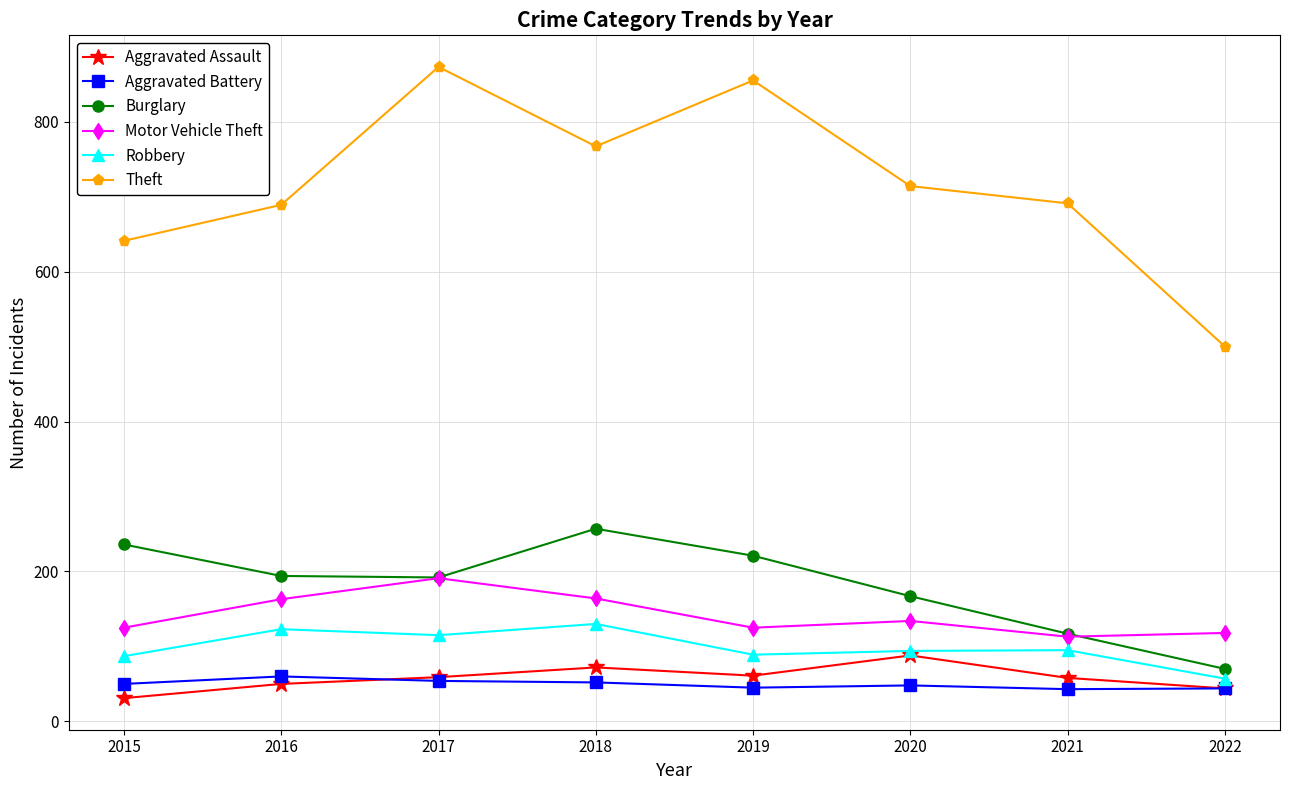

True or false: Motor Vehicle Theft and Aggravated Assault cross at least once.

False